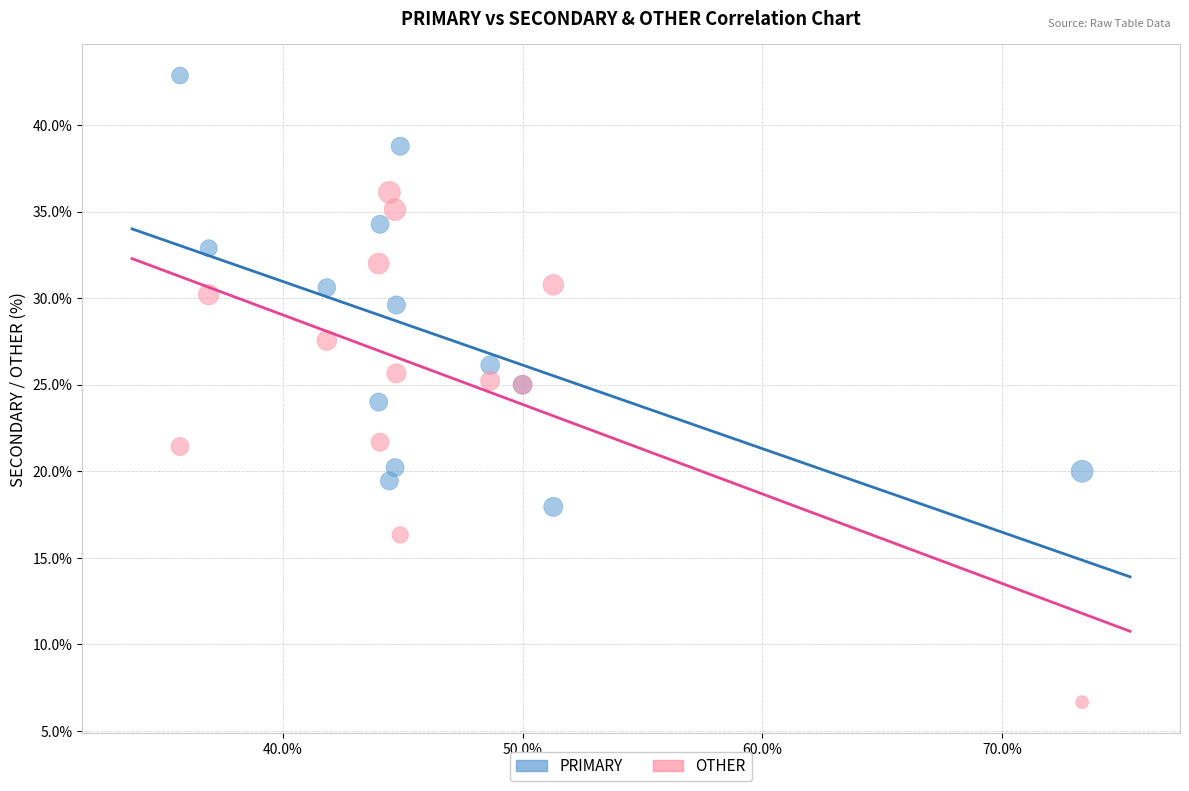

What are all the series names shown in the legend?

PRIMARY, OTHER